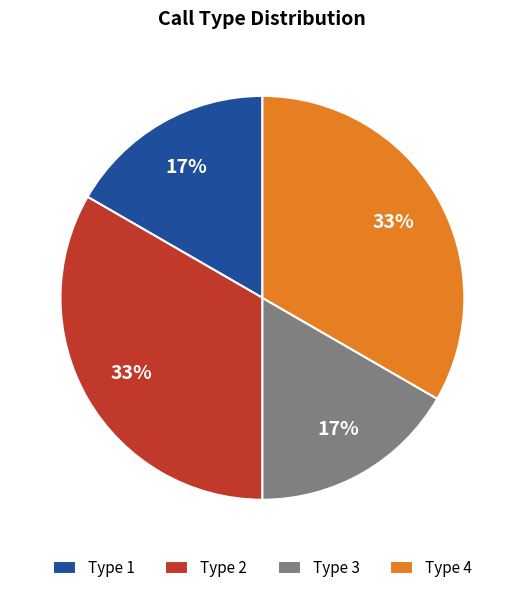

To the nearest percent, what is the average slice percentage?

25%